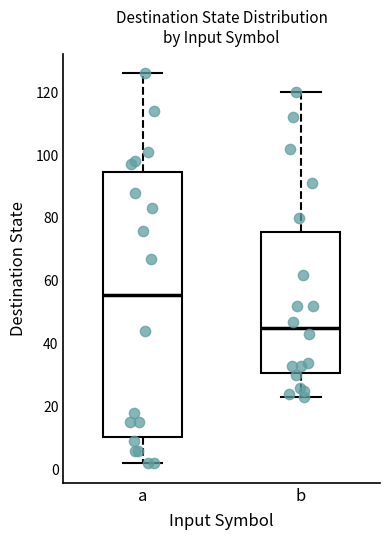

Which box is the tallest, from its lower edge to its upper edge?

a